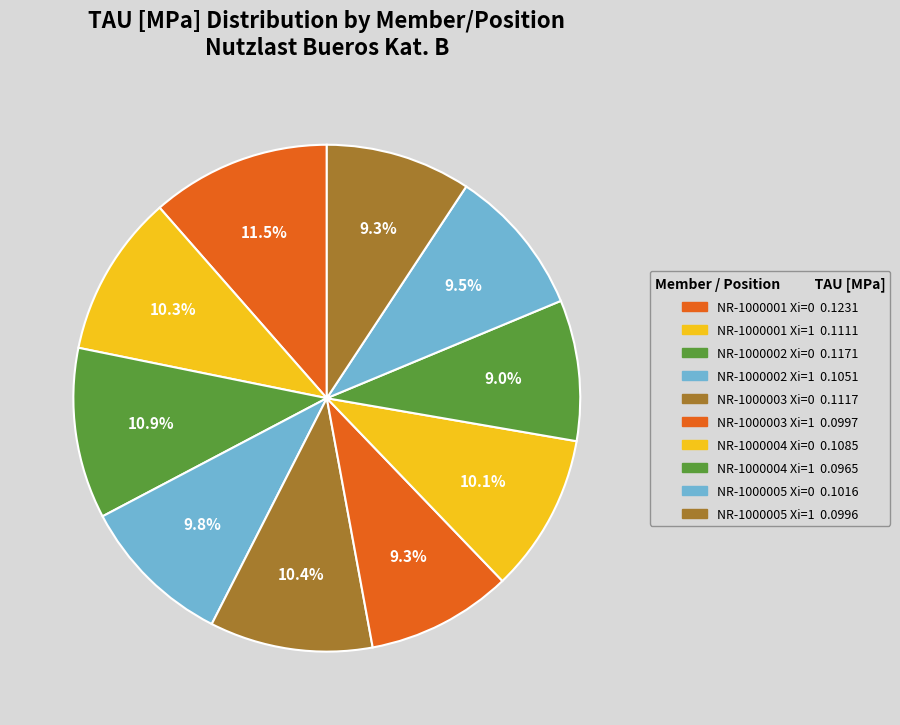

To the nearest percent, what is the combined percentage of NR-1000005 Xi=1 and NR-1000001 Xi=1?

20%